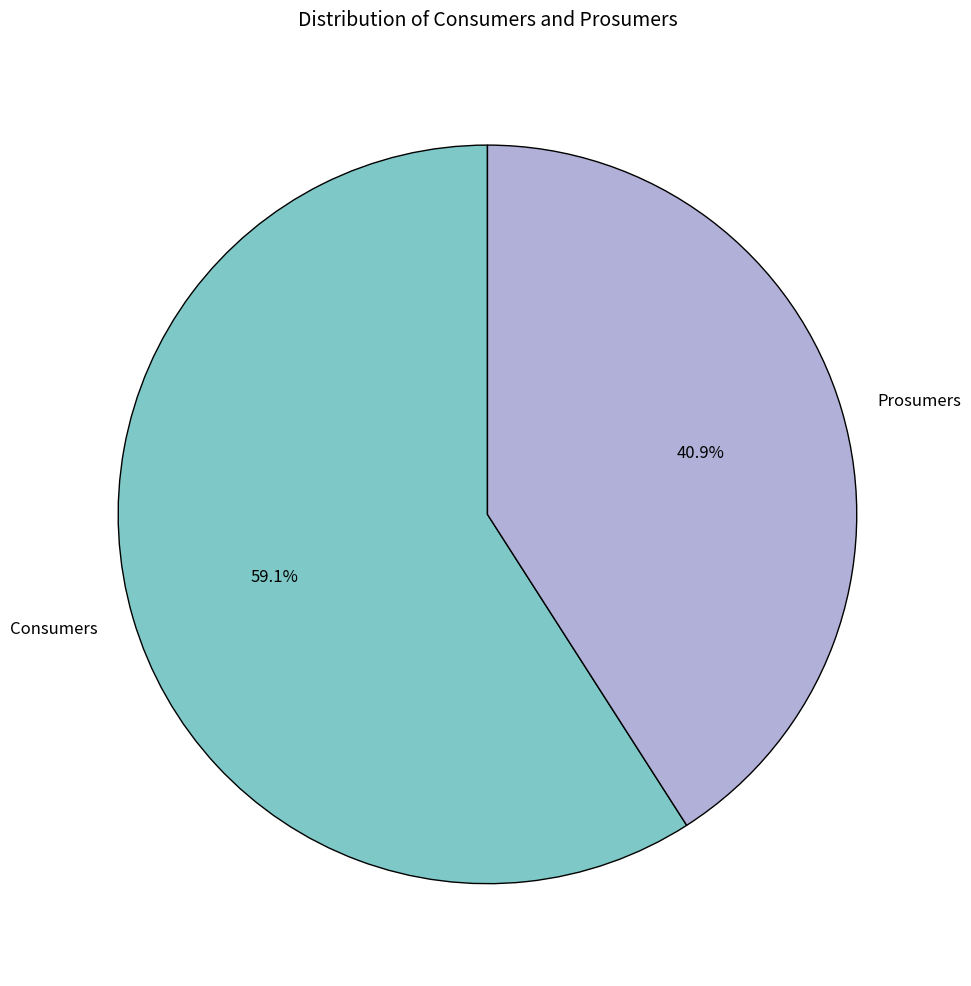

How many segments does this pie chart have?

2